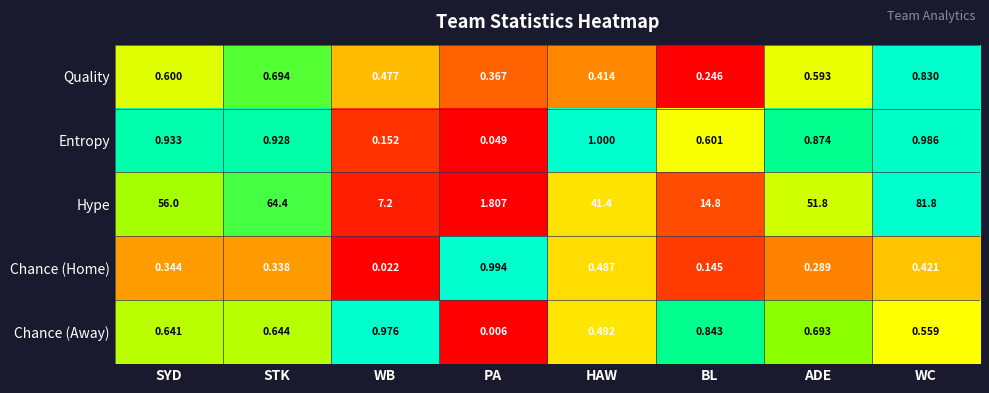

List the labels in order of Chance (Away) value, smallest first.

PA, HAW, WC, SYD, STK, ADE, BL, WB